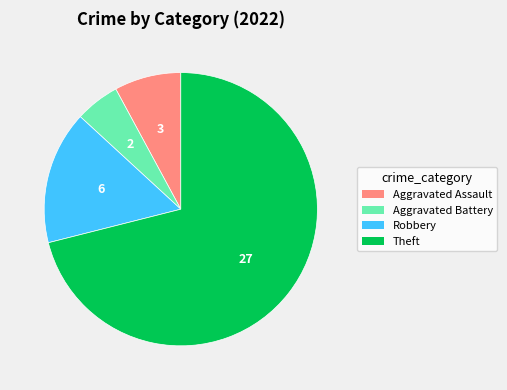

Is the sum of Theft and Aggravated Assault greater than half?

Yes